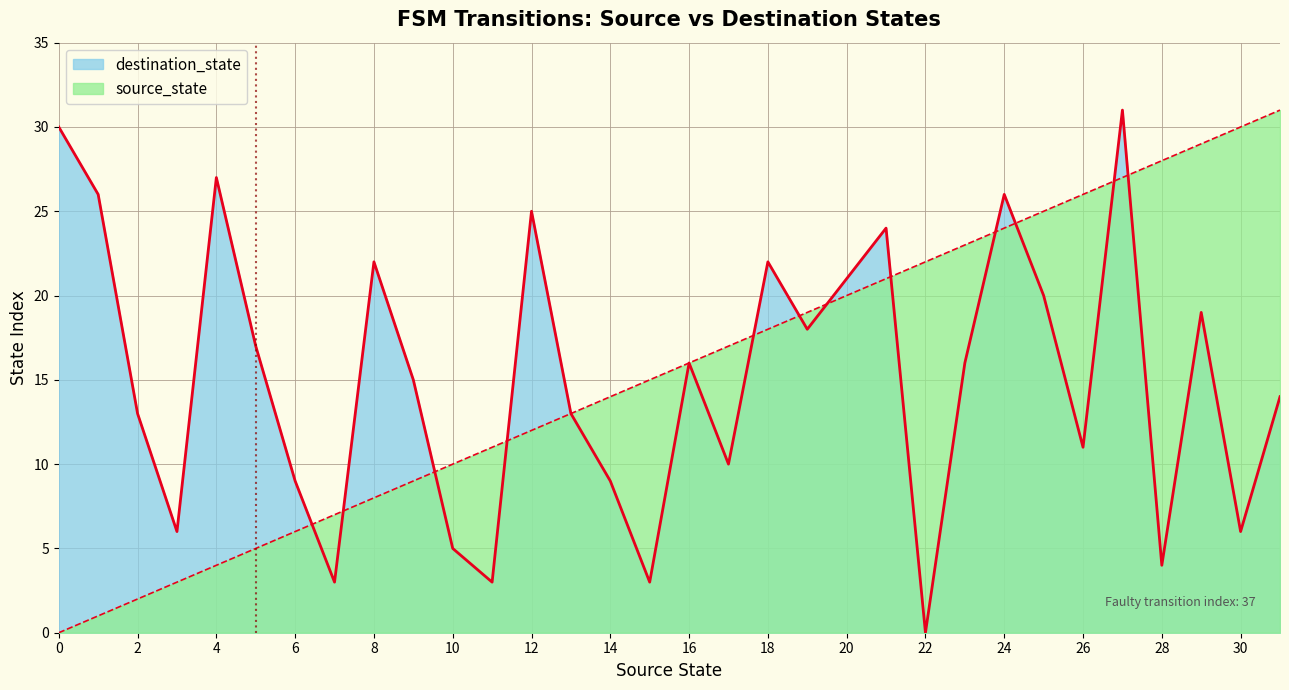

How many intersections are there between destination_state and source_state?

12